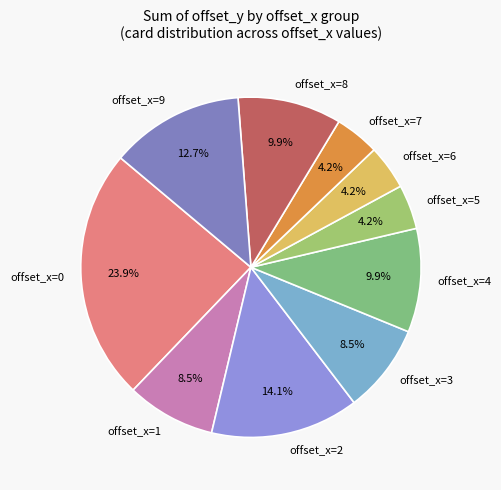

Which has a higher value, offset_x=4 or offset_x=3?

offset_x=4